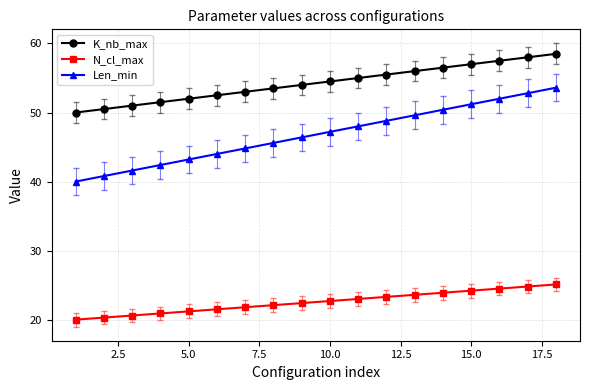

Which series has the largest total across all categories?

K_nb_max